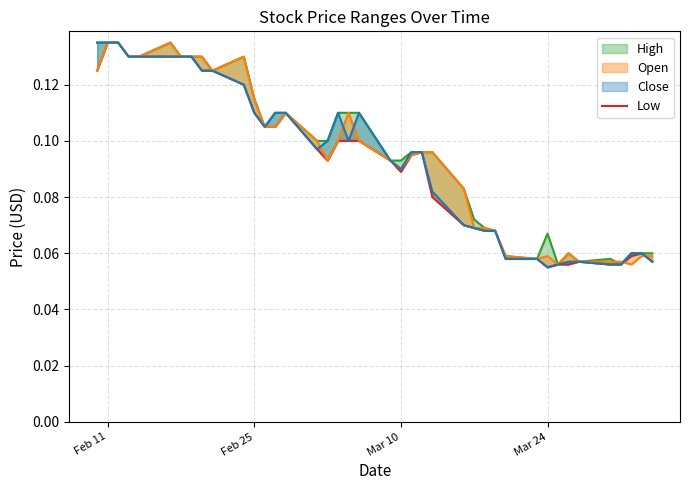

What is the value of the 26th point from the left?

0.1